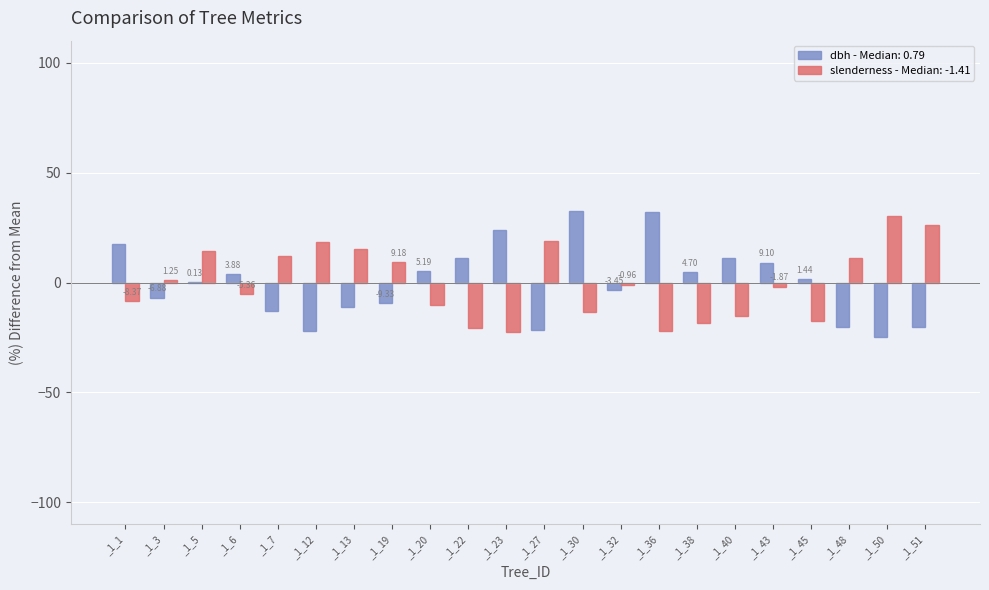

How many categories are shown in the chart?

22